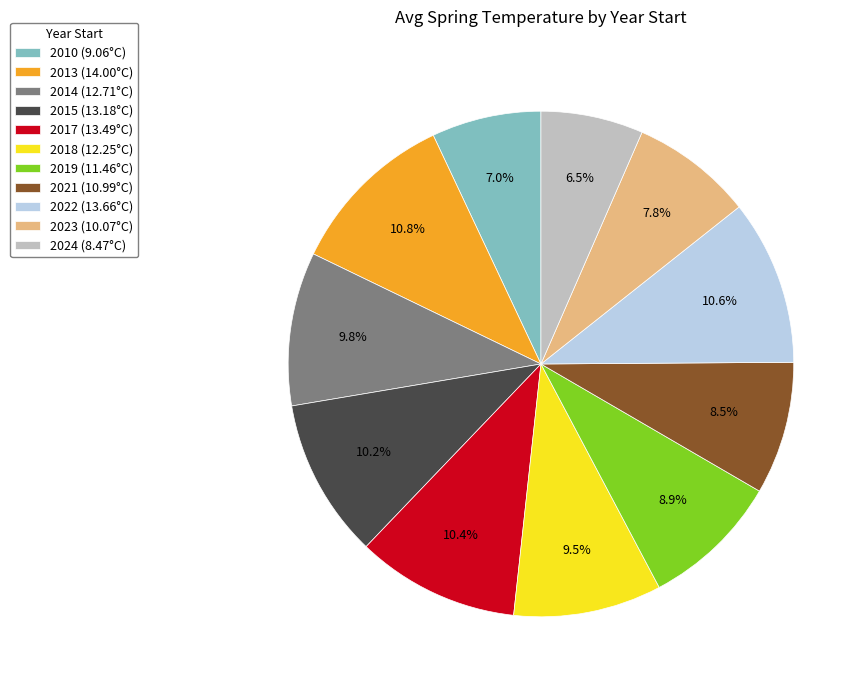

Is it true that 2018 is 1% of the pie?

False